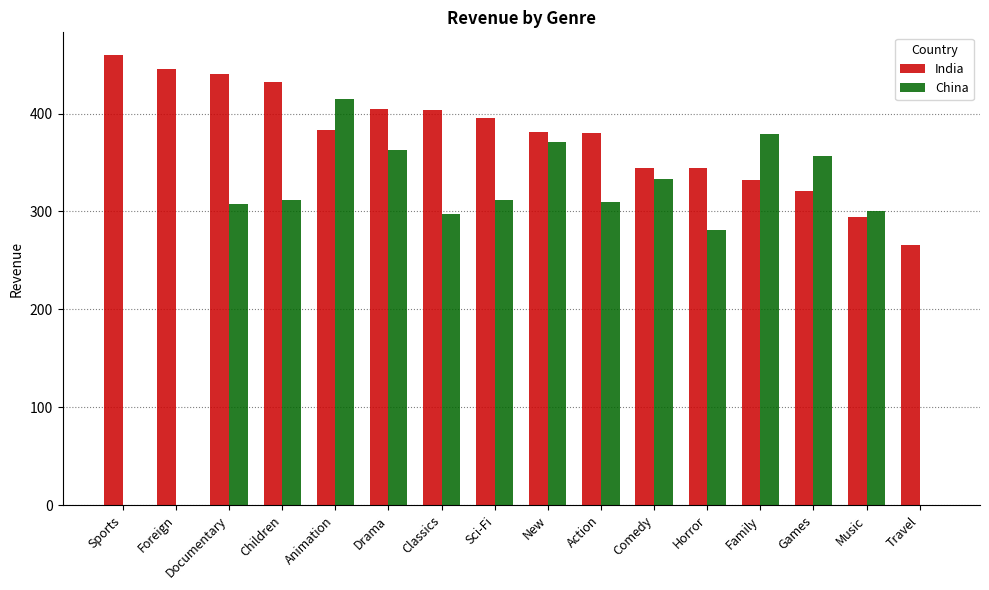

How many data points in India are above 383?

8